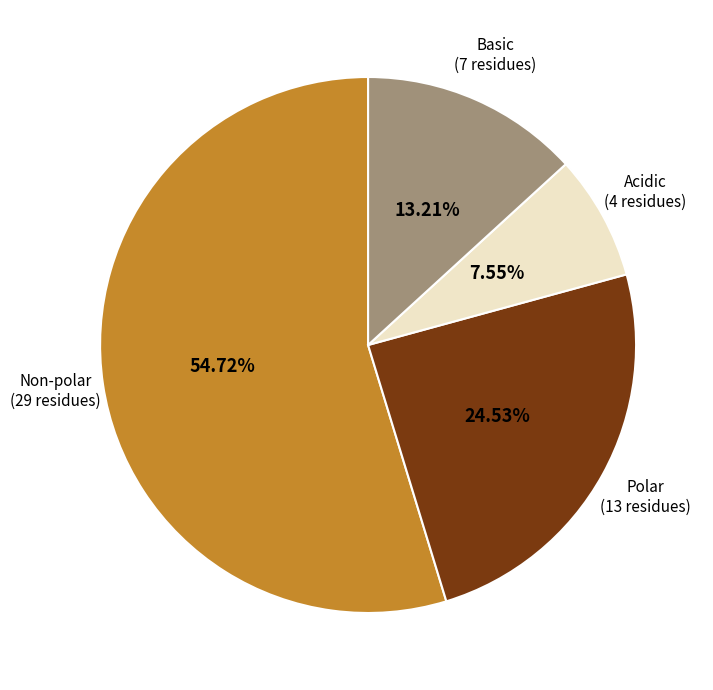

Count the number of slices in the pie.

4